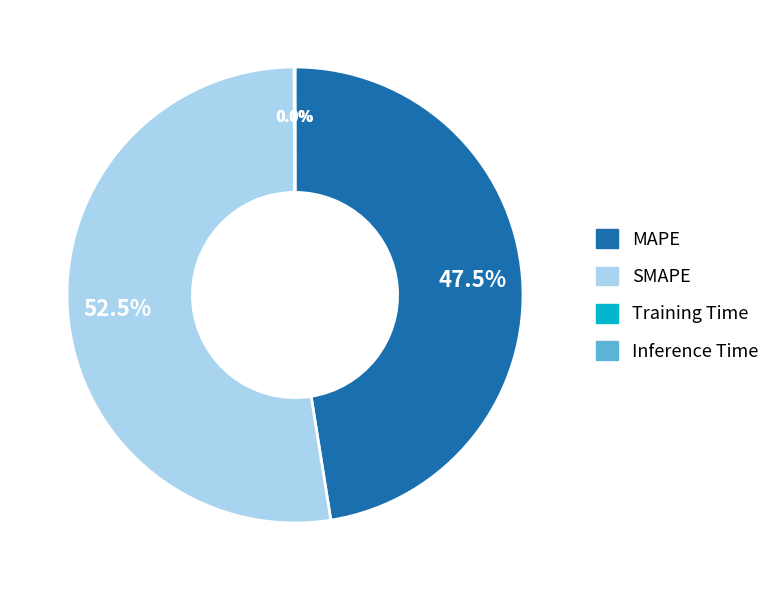

What percentage is NOT represented by MAPE?

52.5%